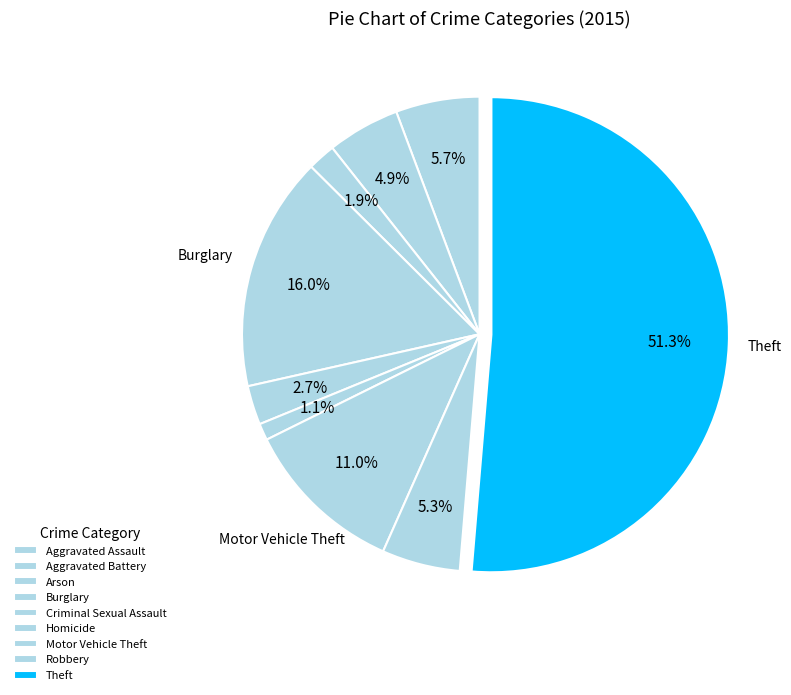

To the nearest percent, what is the average slice percentage?

11%